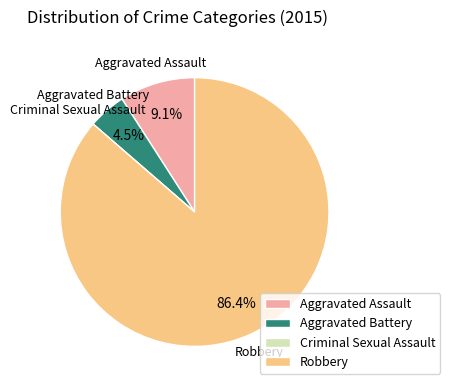

How much of the chart is everything except Aggravated Assault?

90.9%